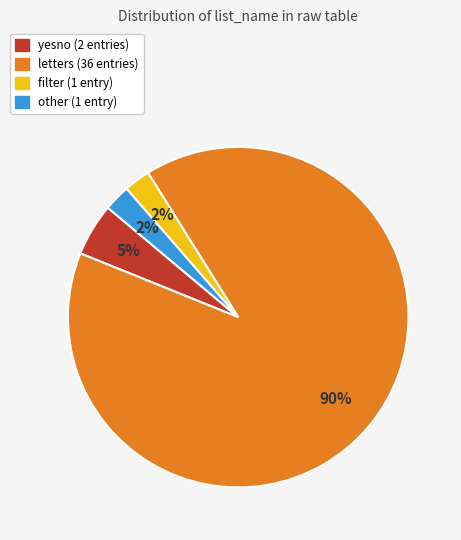

Is there any slice that represents more than half of the pie?

Yes